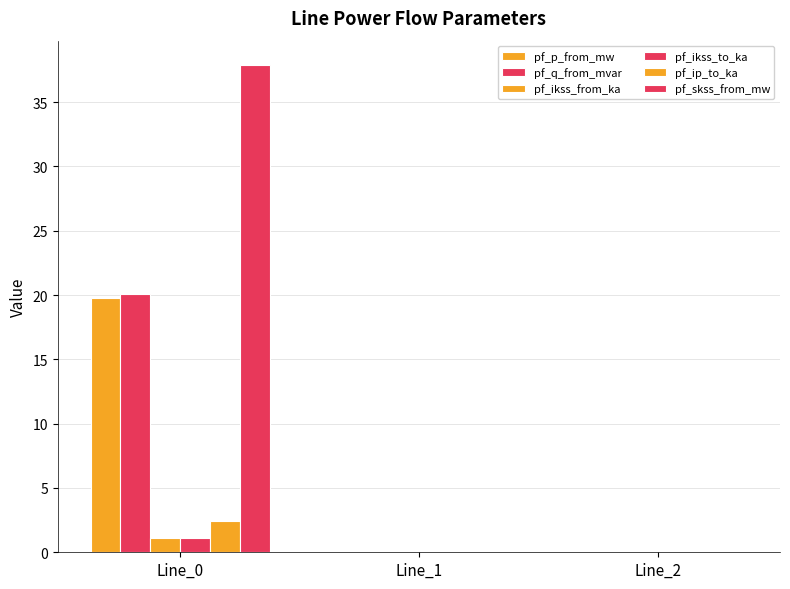

How many series are shown in this chart?

6